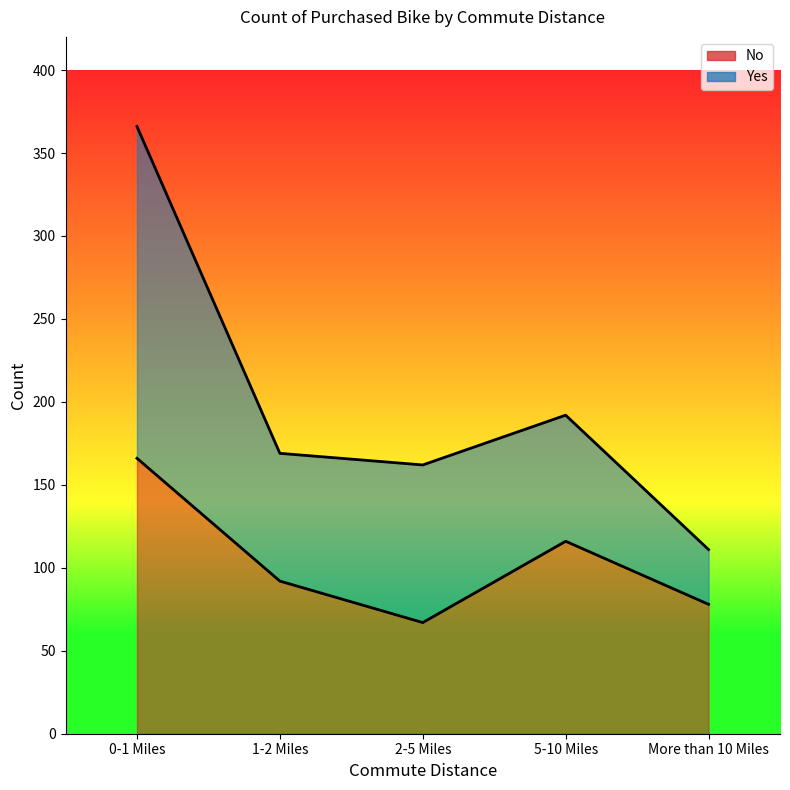

What is the label of the 2nd point from the left?

1-2 Miles